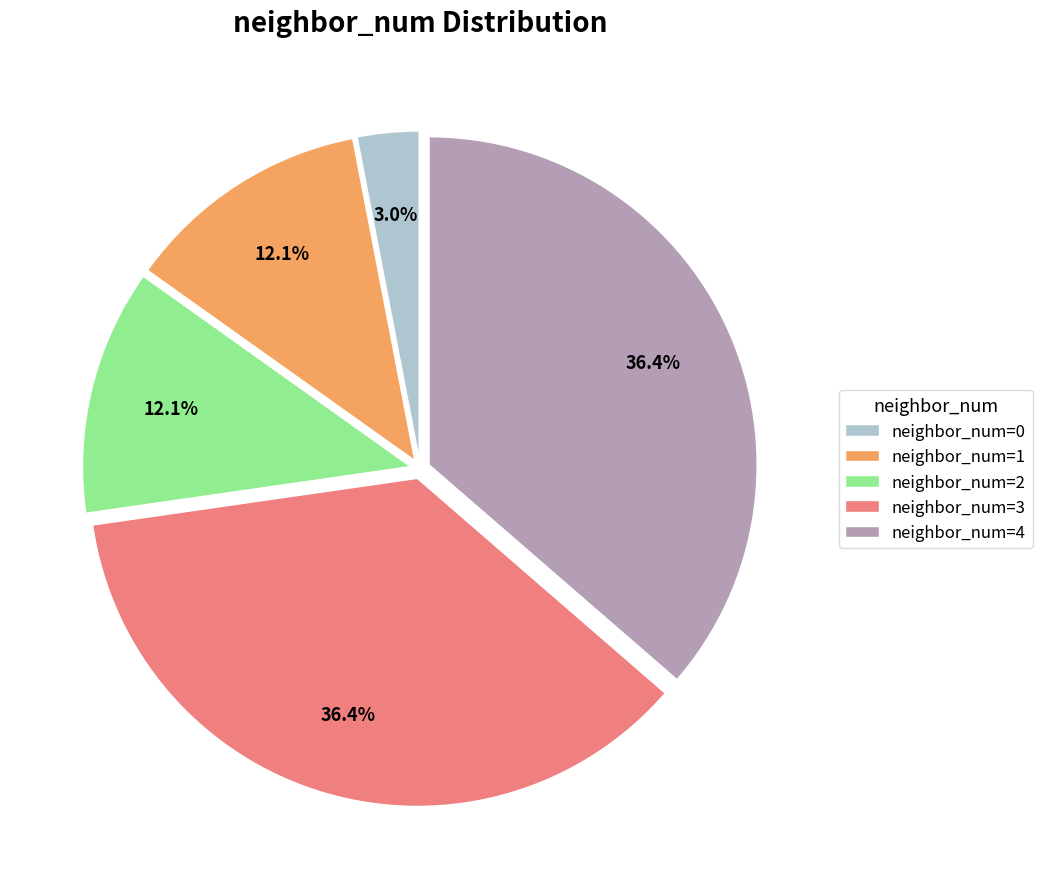

How many segments does this pie chart have?

5